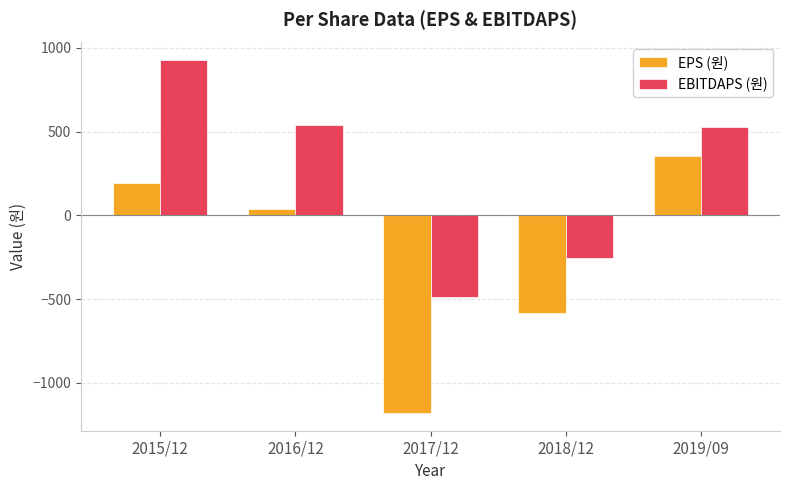

Is the value of EPS (원) at 2019/09 greater than the value of EBITDAPS (원) at 2016/12?

No